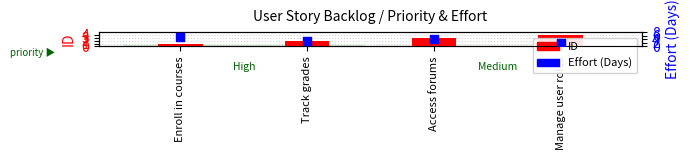

Is the value of ID at Access forums greater than the value of Effort (Days) at Track grades?

No